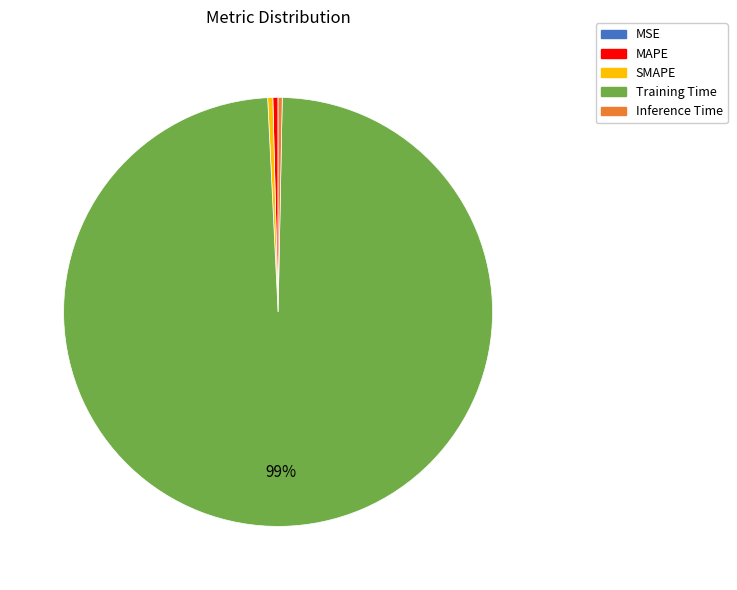

Is the sum of SMAPE and MAPE greater than half?

No